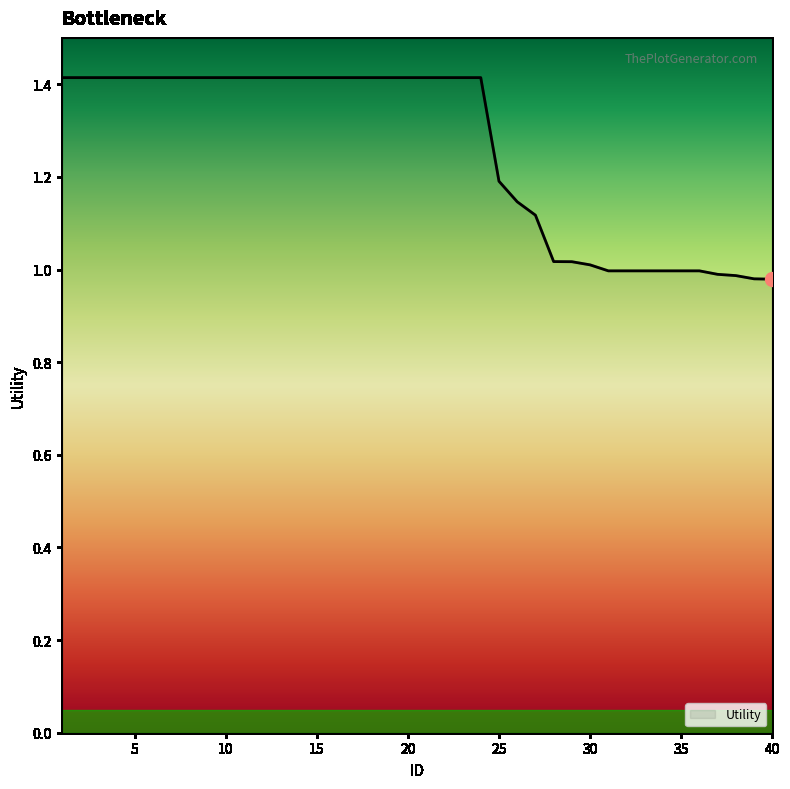

What is the maximum value shown in the chart?

1.4